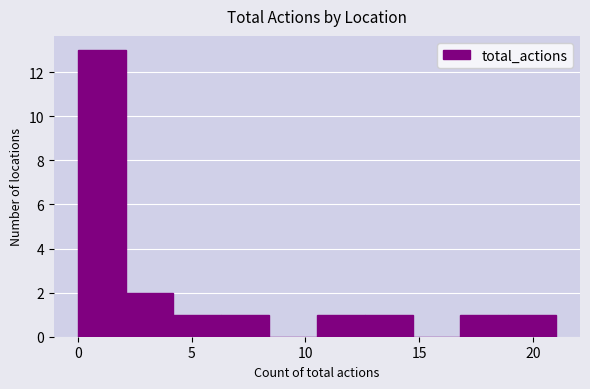

Reading left to right, list every bar in this chart as the range it spans on the x-axis followed by its height. Neither the bar edges nor the heights are printed on the chart, so give them approximately, as read against the axes.

0.0 to 2.1: 13
2.1 to 4.2: 2
4.2 to 6.3: 1
6.3 to 8.4: 1
8.4 to 10.5: 0
10.5 to 12.6: 1
12.6 to 14.7: 1
14.7 to 16.8: 0
16.8 to 18.9: 1
18.9 to 21.0: 1